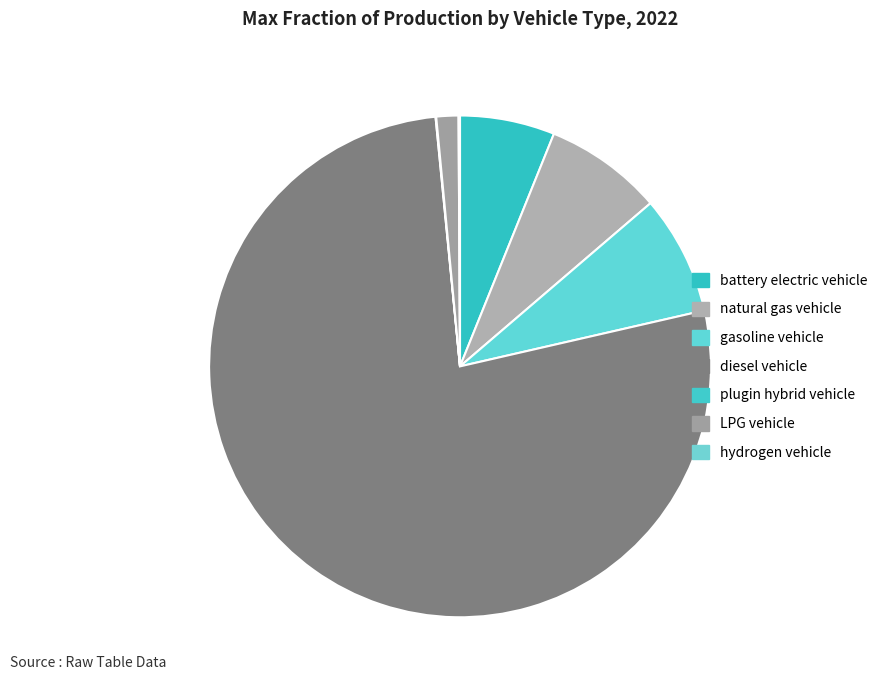

How many segments does this pie chart have?

7